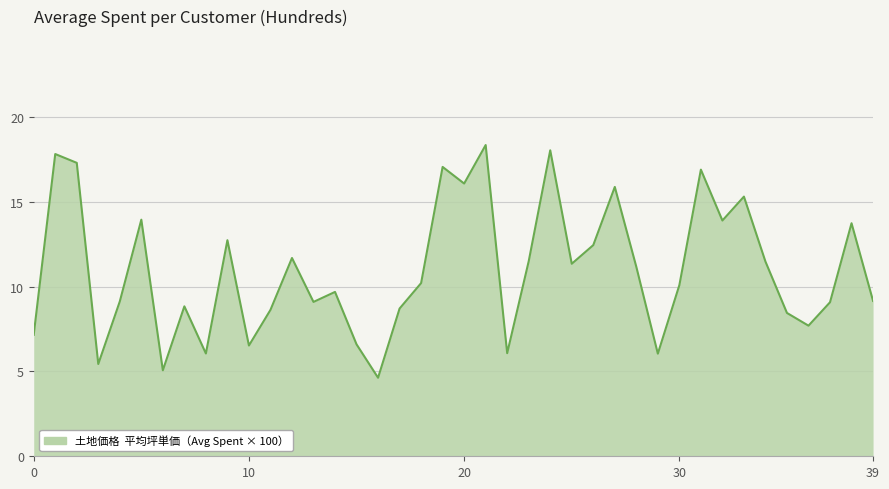

What is the greatest value displayed?

18.4